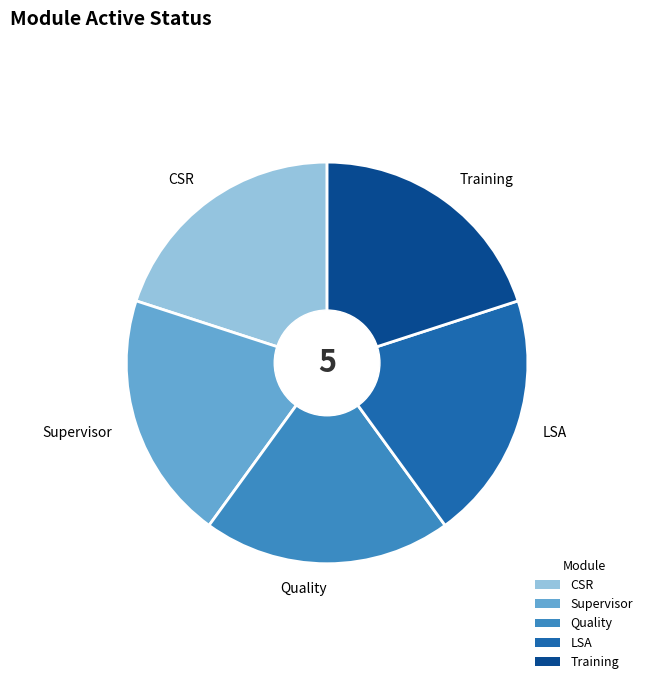

Is there any slice that represents more than half of the pie?

No